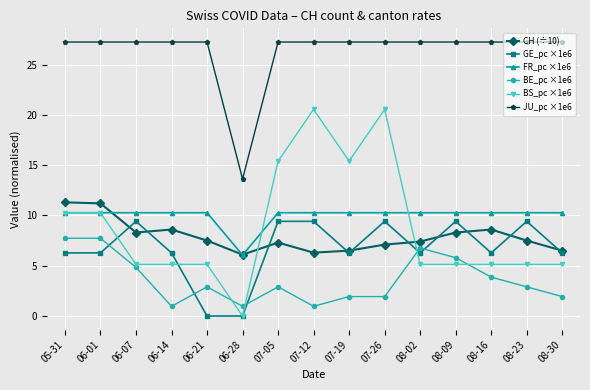

What is the difference between the highest and lowest values at 07-19?

25.3